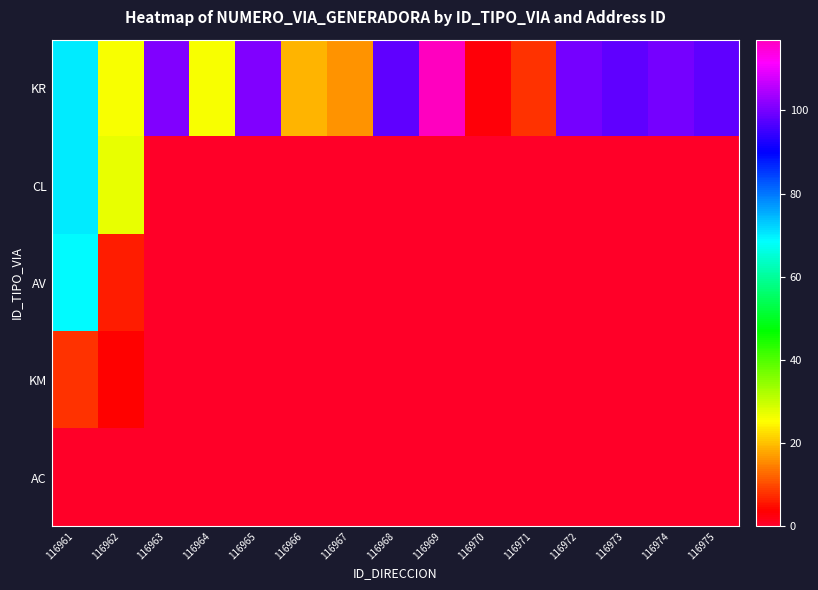

Reading right to left, what are all the values shown in this chart?

KR: 116975=98	116974=100	116973=98	116972=100	116971=8	116970=3	116969=117	116968=98	116967=16	116966=19	116965=101	116964=26	116963=101	116962=26	116961=70
CL: 116975=0	116974=0	116973=0	116972=0	116971=0	116970=0	116969=0	116968=0	116967=0	116966=0	116965=0	116964=0	116963=0	116962=27	116961=70
AV: 116975=0	116974=0	116973=0	116972=0	116971=0	116970=0	116969=0	116968=0	116967=0	116966=0	116965=0	116964=0	116963=0	116962=6	116961=69
KM: 116975=0	116974=0	116973=0	116972=0	116971=0	116970=0	116969=0	116968=0	116967=0	116966=0	116965=0	116964=0	116963=0	116962=4	116961=8
AC: 116975=0	116974=0	116973=0	116972=0	116971=0	116970=0	116969=0	116968=0	116967=0	116966=0	116965=0	116964=0	116963=0	116962=0	116961=0